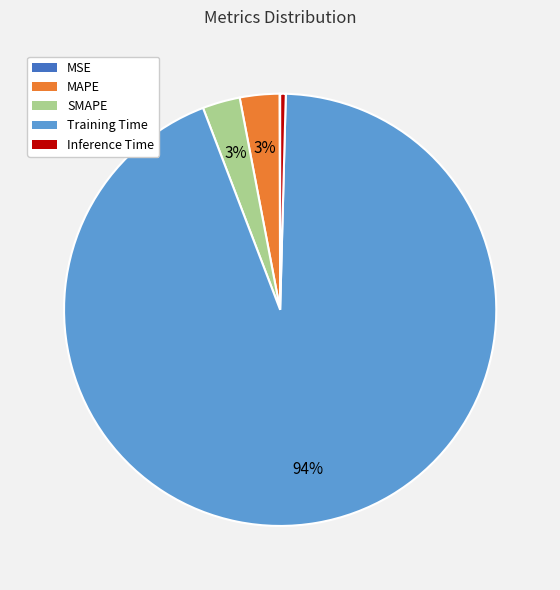

To the nearest percent, what is the average slice percentage?

20%